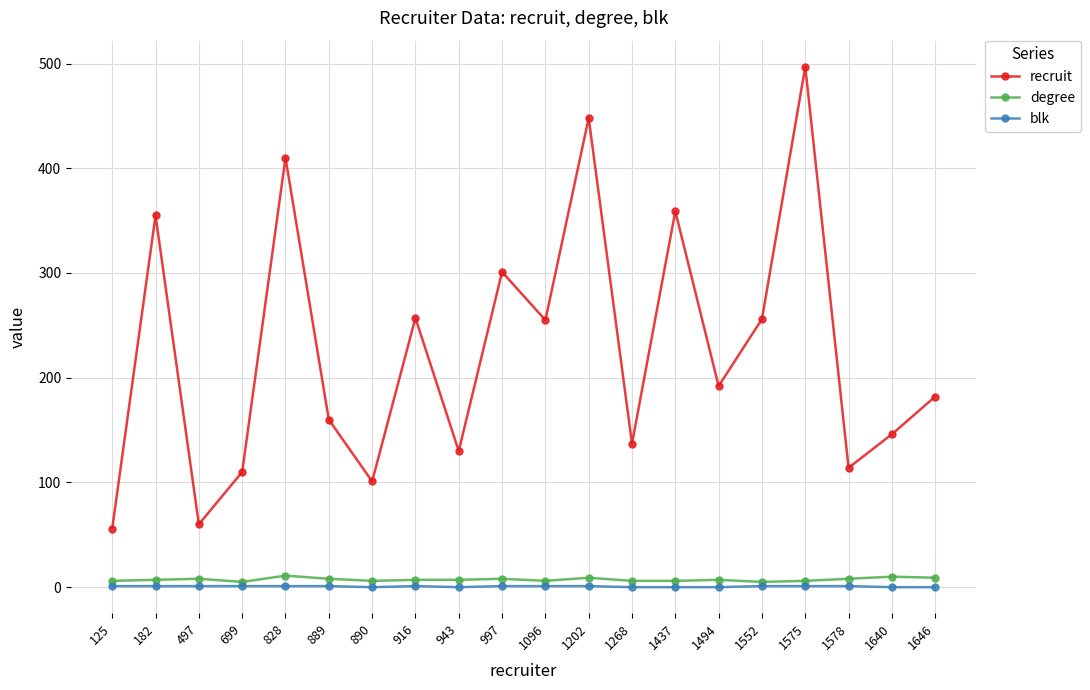

What is the spread (max minus min) of values at 1494?

192